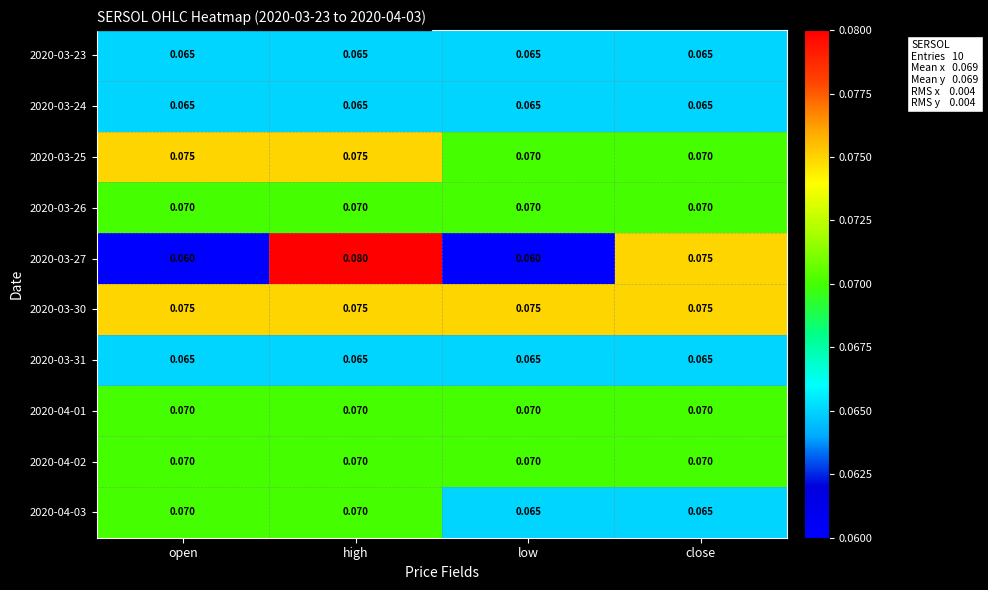

At which category is the sum across all series the highest?

high